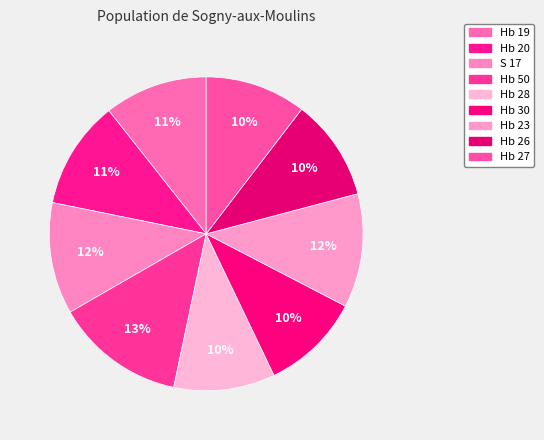

True or false: Hb 26 accounts for 10% of the total.

True